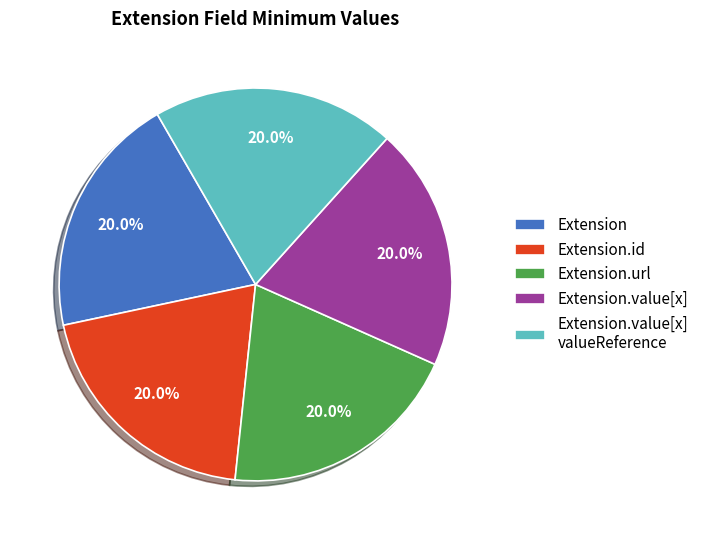

How many slices are in this pie chart?

5